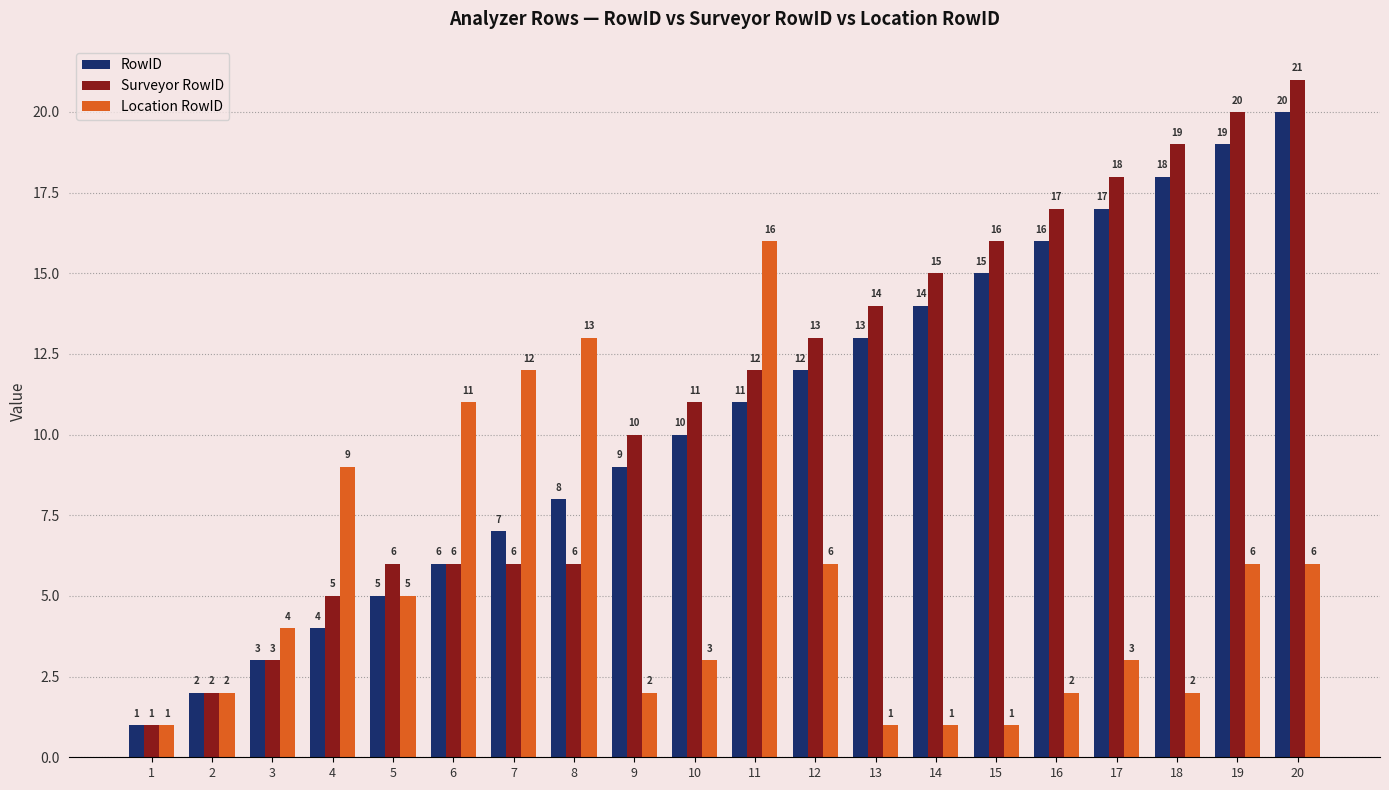

What is the maximum value shown in the chart?

21